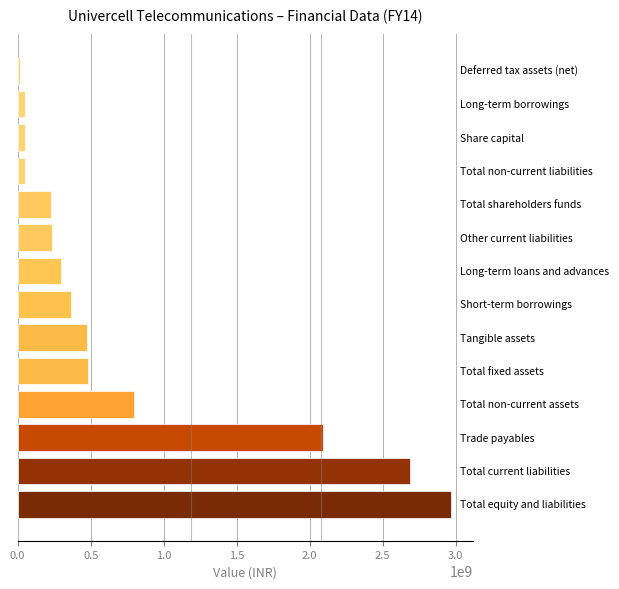

What is the average value?

770805556